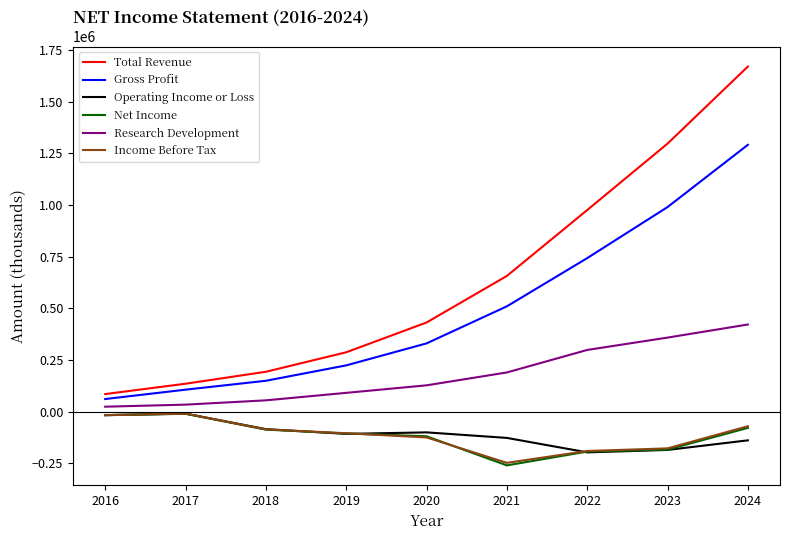

At which label does Income Before Tax reach its minimum?

2021